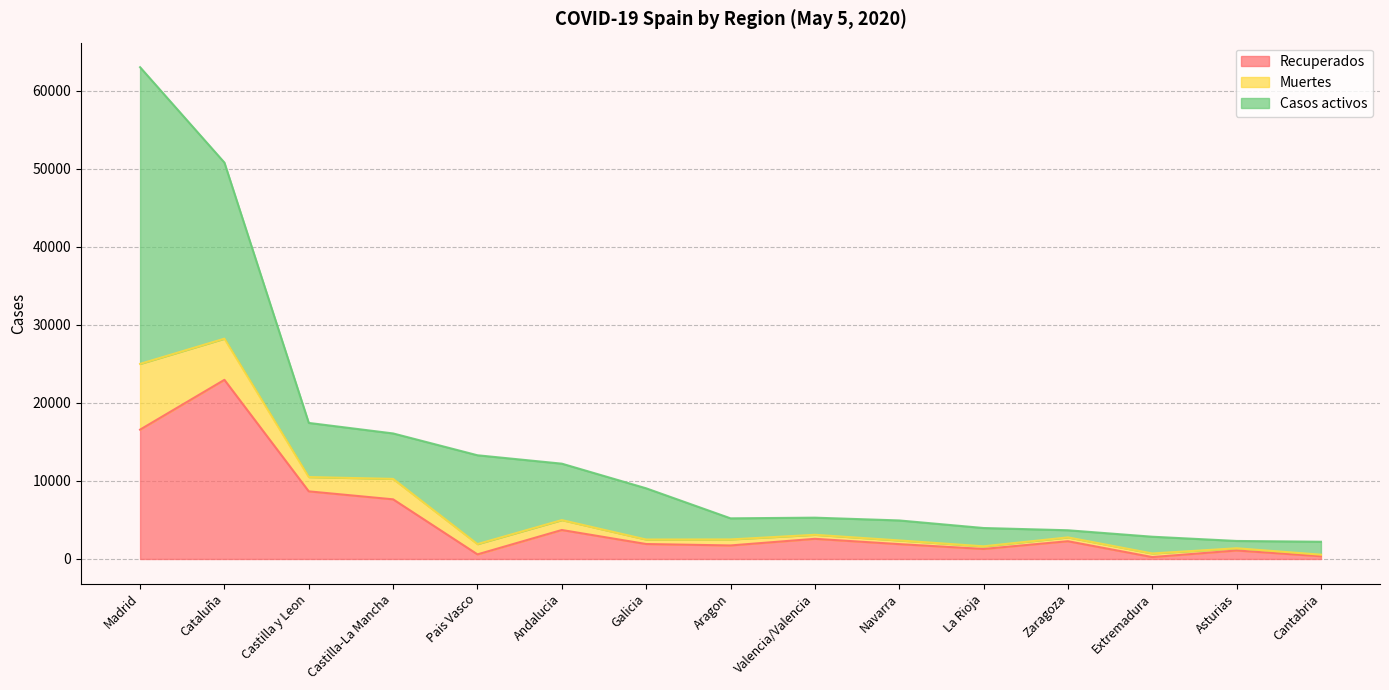

At which category is the sum across all series the highest?

Madrid